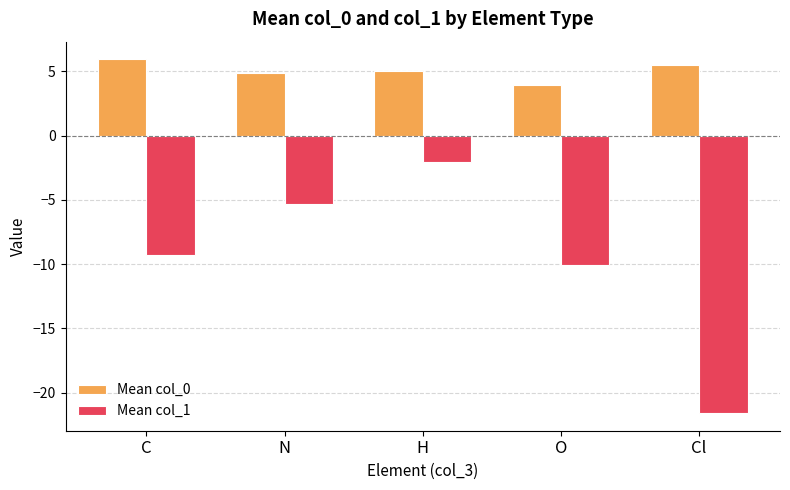

What is the maximum value for Mean col_1?

-2.1